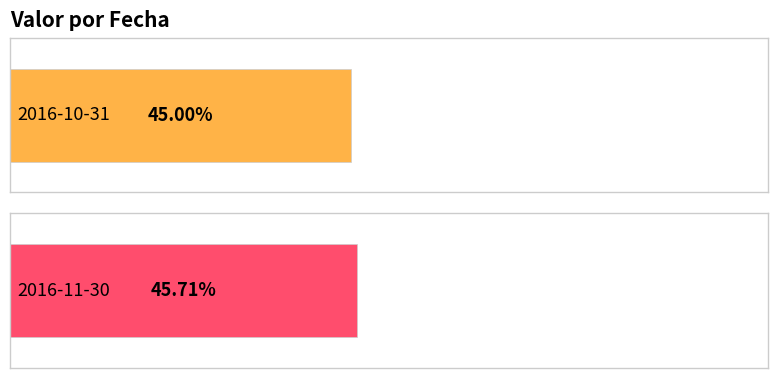

Reading left to right, what are all the values shown in this chart?

2016-10-31=45.0	2016-11-30=45.7